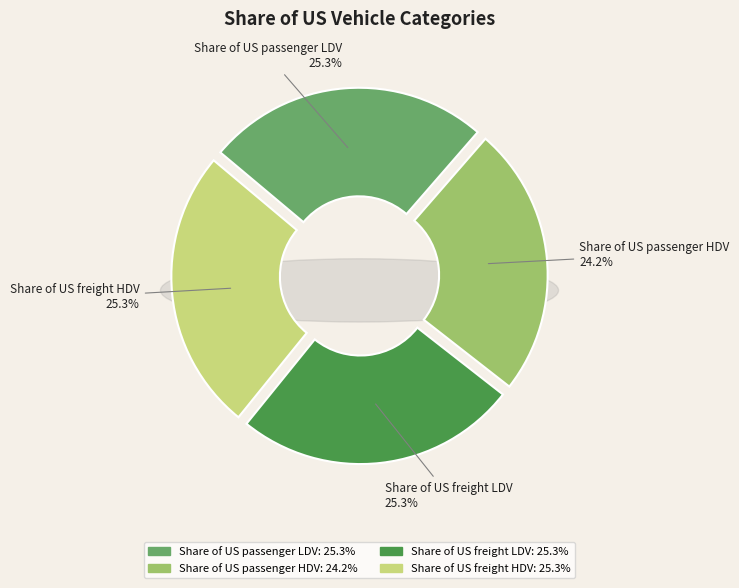

What percentage do Share of US passenger LDV and Share of US freight LDV together represent?

50.6%